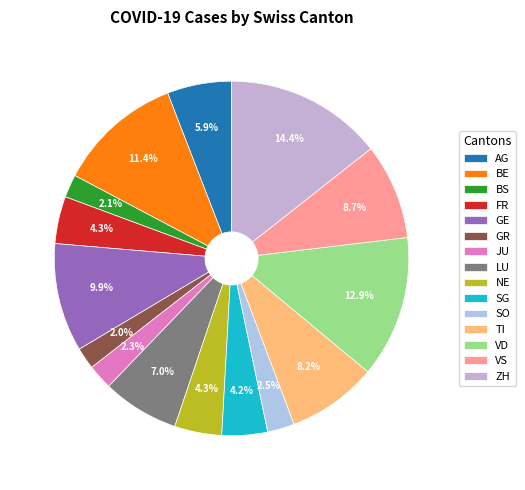

The JU slice represents 2% of the pie. True or false?

True